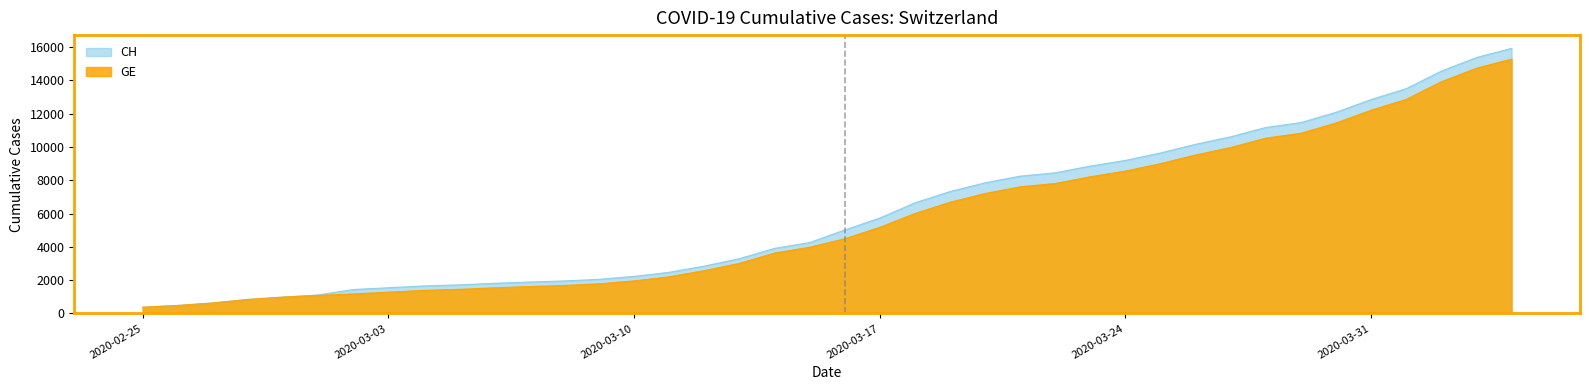

Which series has the largest range (max minus min)?

CH